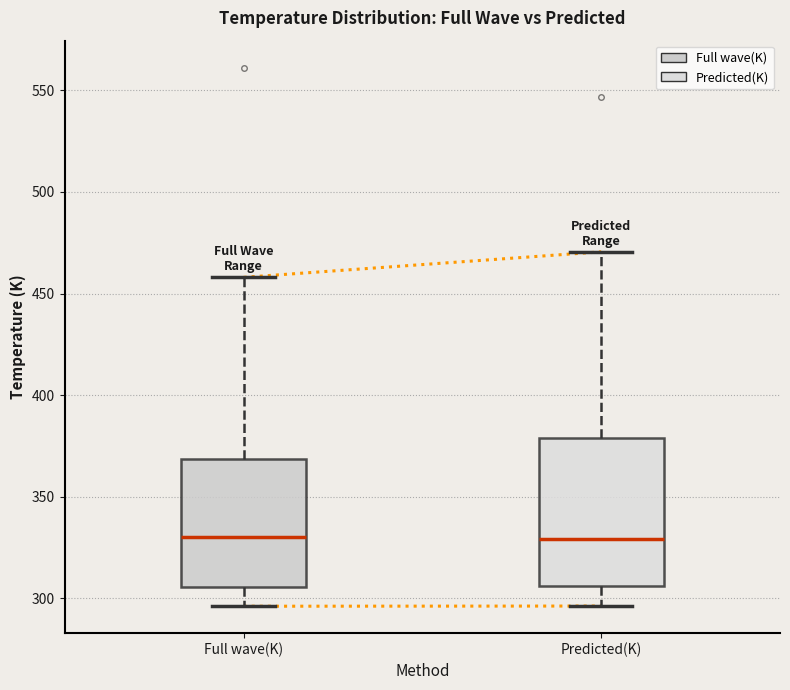

Comparing the boxes themselves (not the whiskers), which one is the tallest?

Predicted(K)